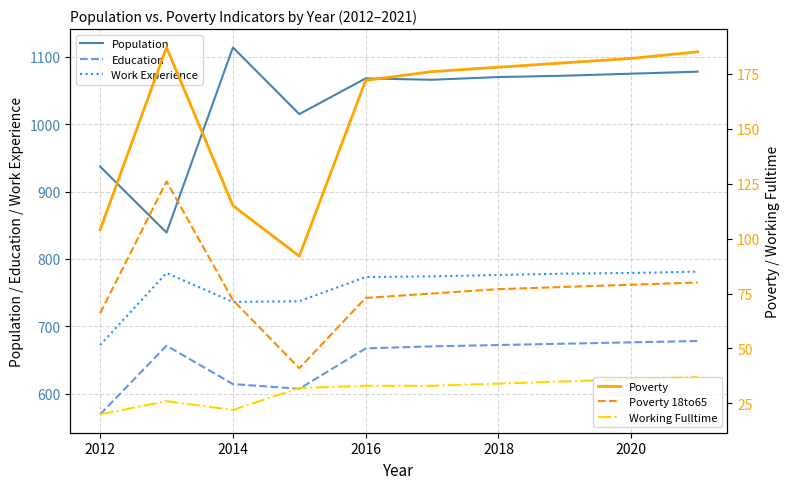

What is the average value of the Poverty series?

157